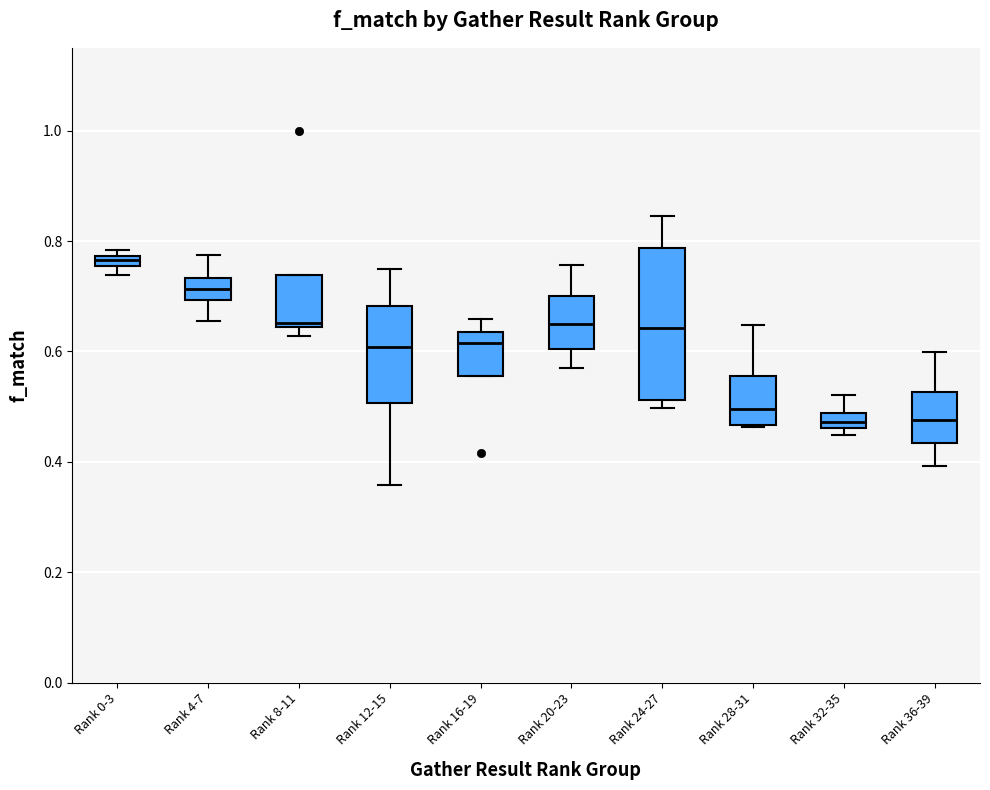

Where is the lower edge of the box for Rank 16-19 on the y-axis? The values are not printed on the chart, so give them approximately, as read against the axis.

0.56